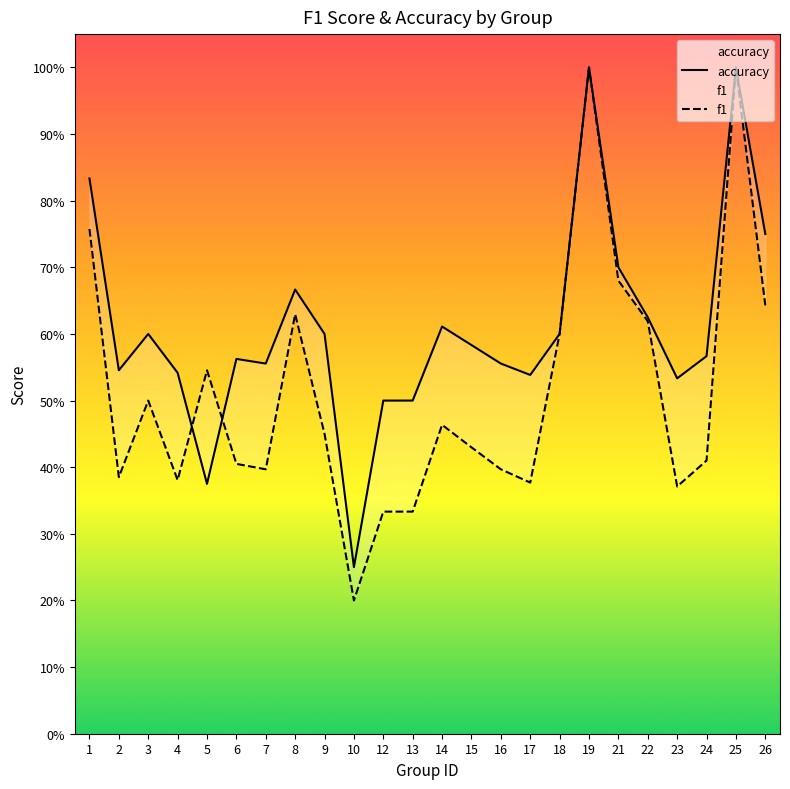

Is the value of accuracy at 1 greater than the value of f1 at 26?

Yes